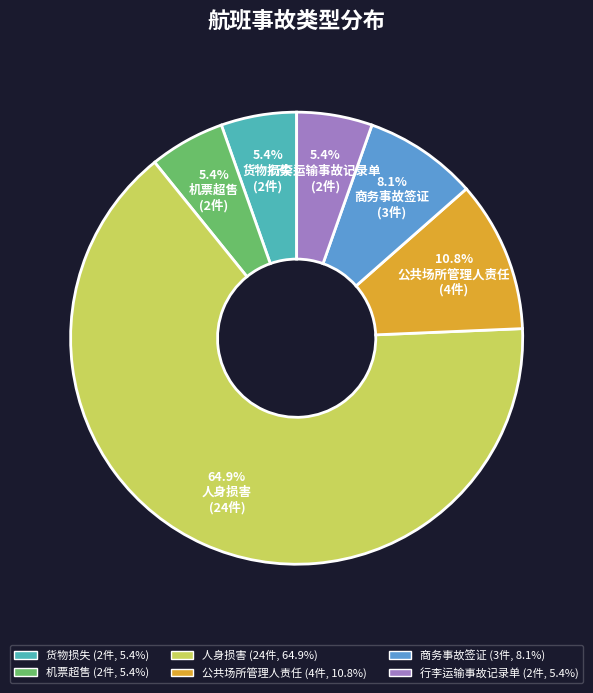

Is there a majority slice in this chart?

Yes